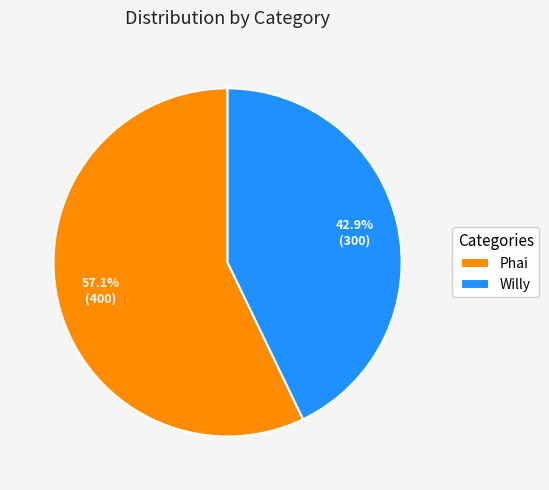

To the nearest percent, what is the average slice percentage?

50%